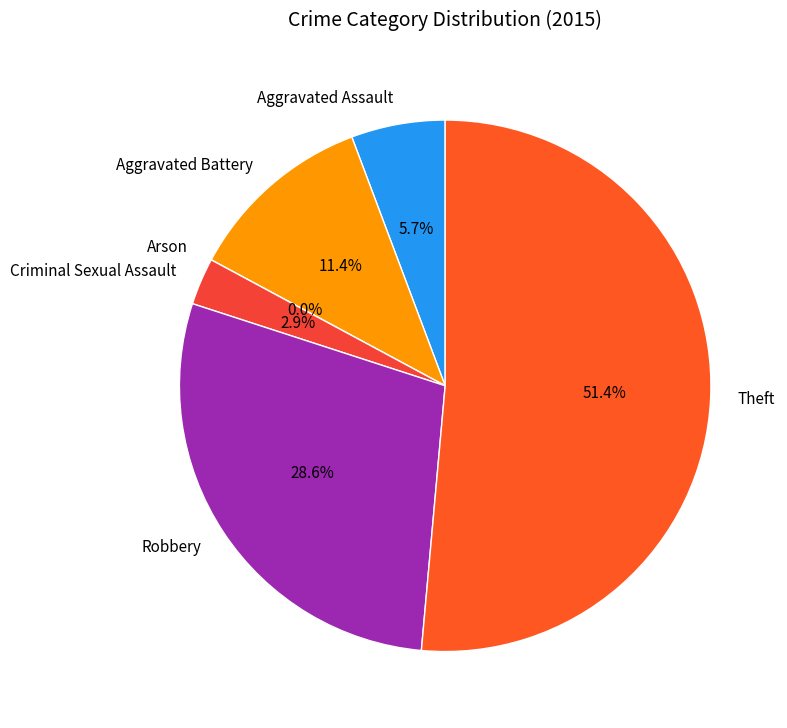

What is the smallest slice in the pie chart?

Arson